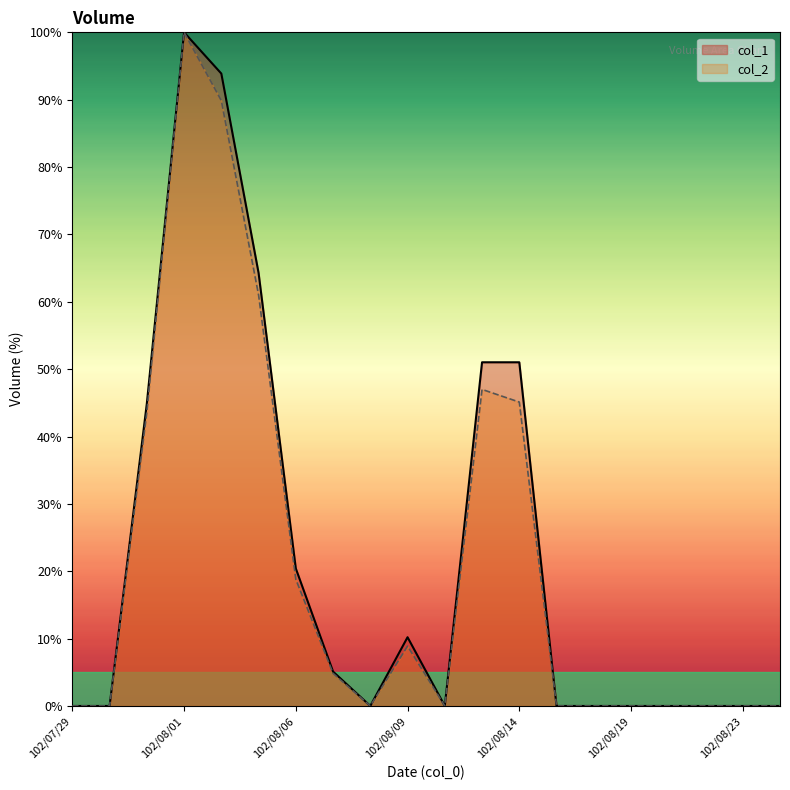

Which series changed the most between 102/08/08 and 102/08/16?

col_1